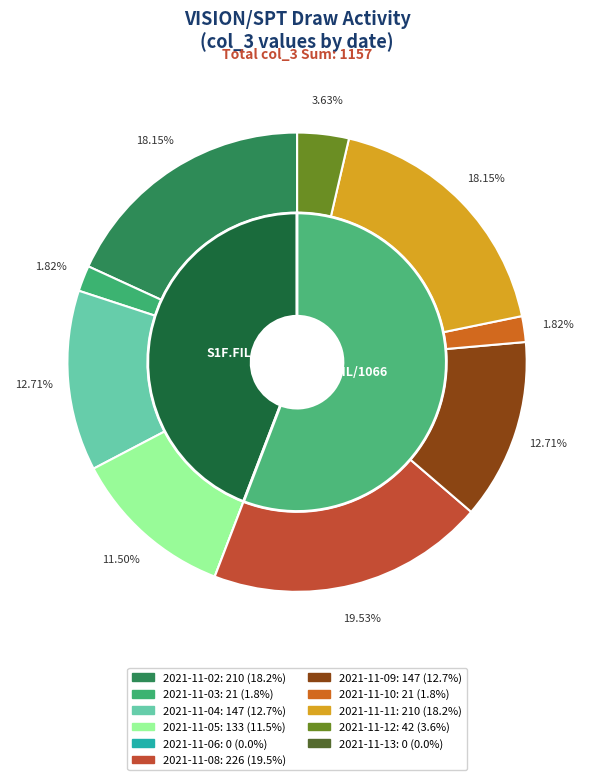

The 2021-11-08 slice represents 20% of the pie. True or false?

True